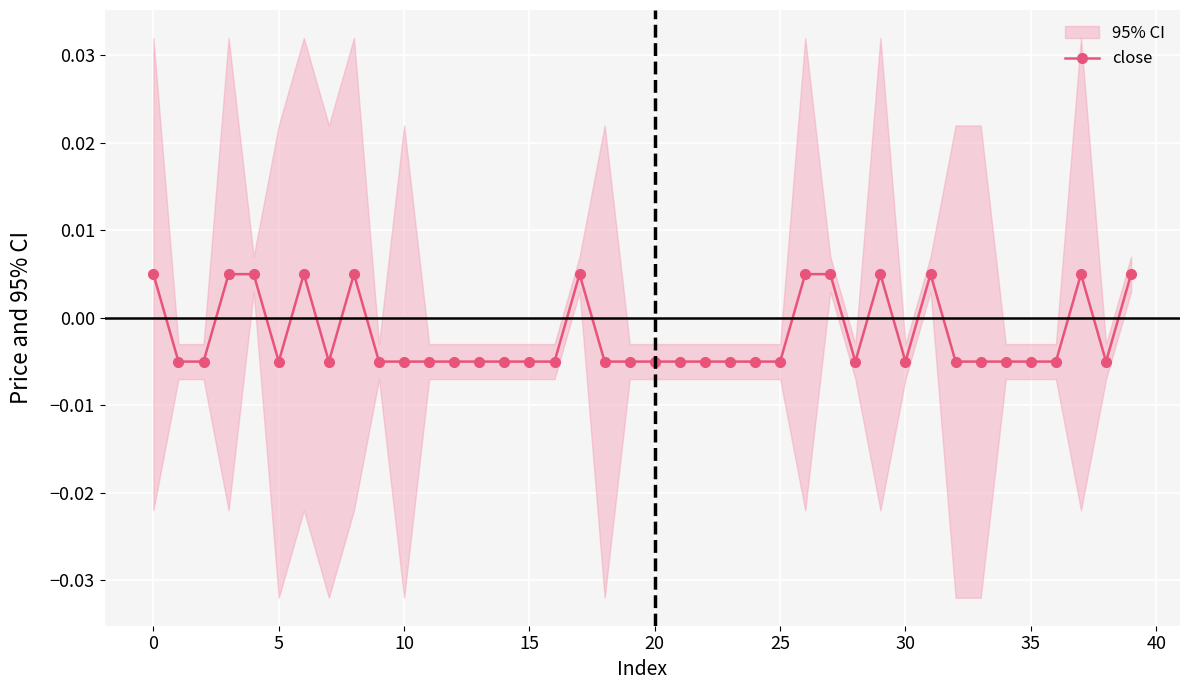

How many close values are between 0 and 1?

12